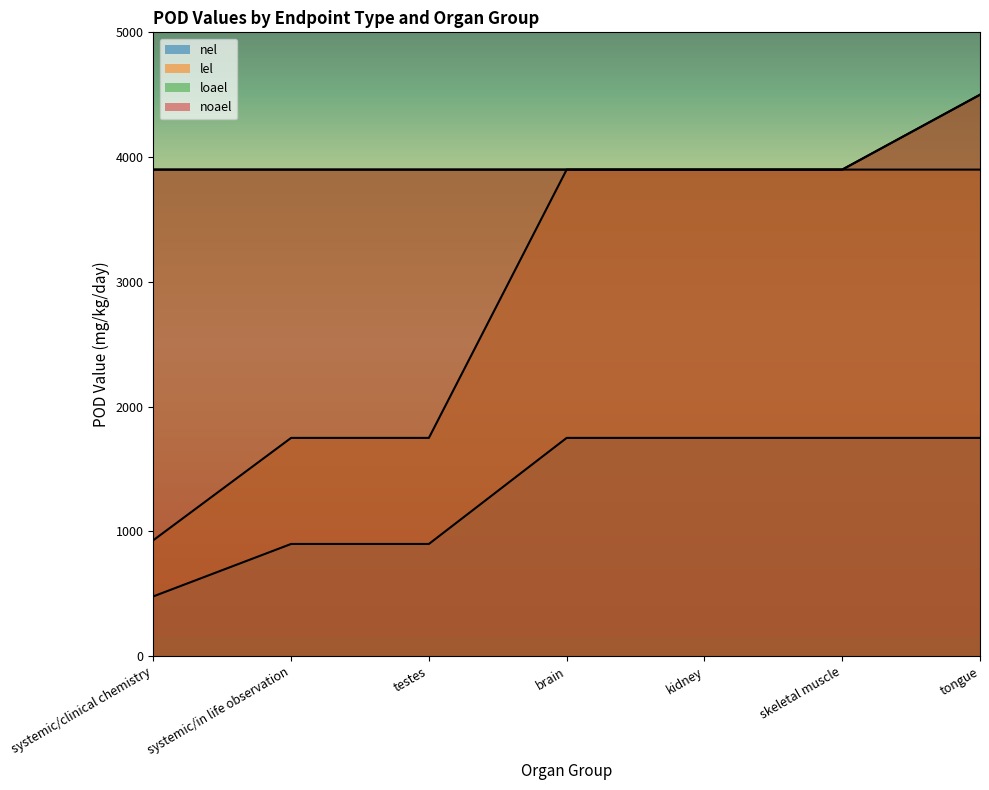

Reading left to right, transcribe all the data shown in this chart.

lel: systemic/clinical chemistry=930	systemic/in life observation=1750	testes=1750	brain=3900	kidney=3900	skeletal muscle=3900	tongue=3900
loael: systemic/clinical chemistry=3900	systemic/in life observation=3900	testes=3900	brain=3900	kidney=3900	skeletal muscle=3900	tongue=4500
nel: systemic/clinical chemistry=480	systemic/in life observation=900	testes=900	brain=1750	kidney=1750	skeletal muscle=1750	tongue=1750
noael: systemic/clinical chemistry=3900	systemic/in life observation=3900	testes=3900	brain=3900	kidney=3900	skeletal muscle=3900	tongue=4500